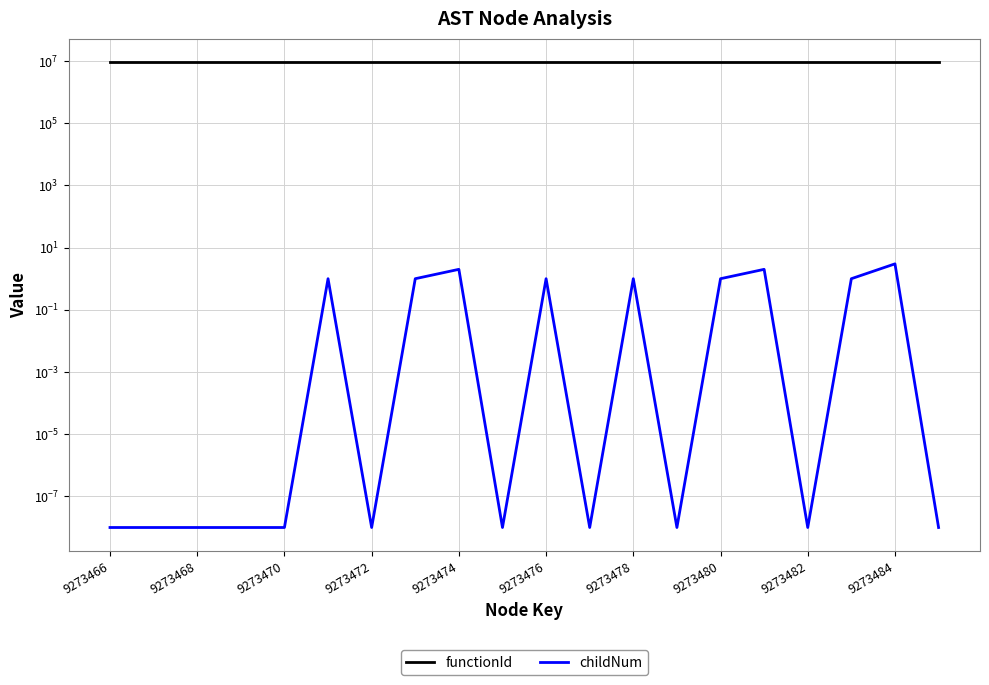

How many lines are shown in the chart?

2